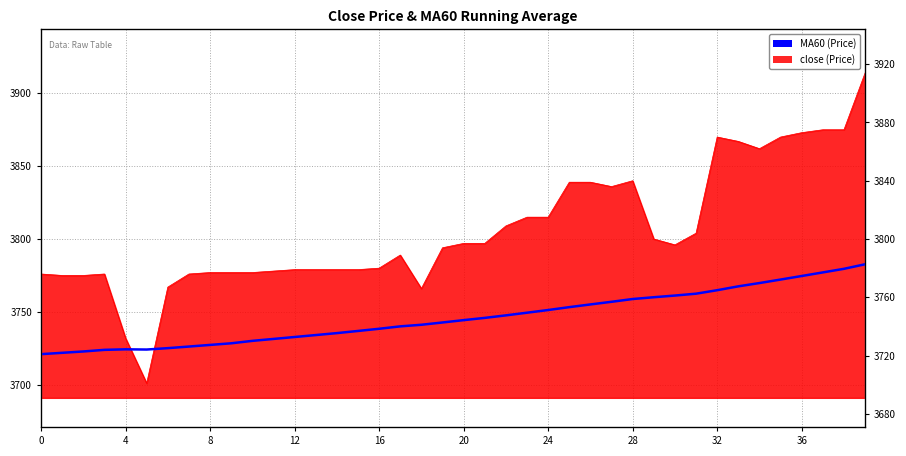

What value does the data have at 30?

3761.2